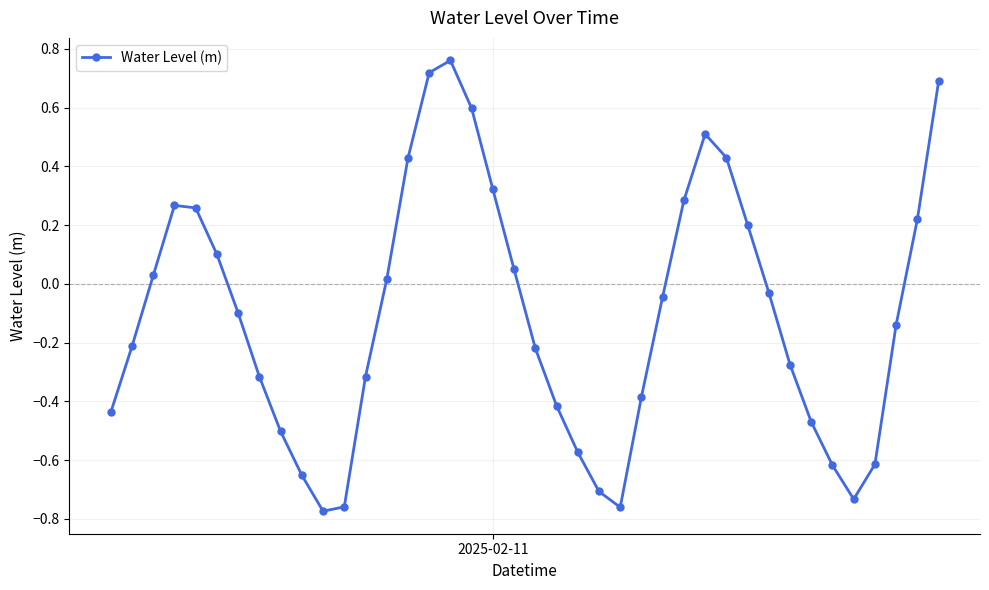

How many positive values are there?

17